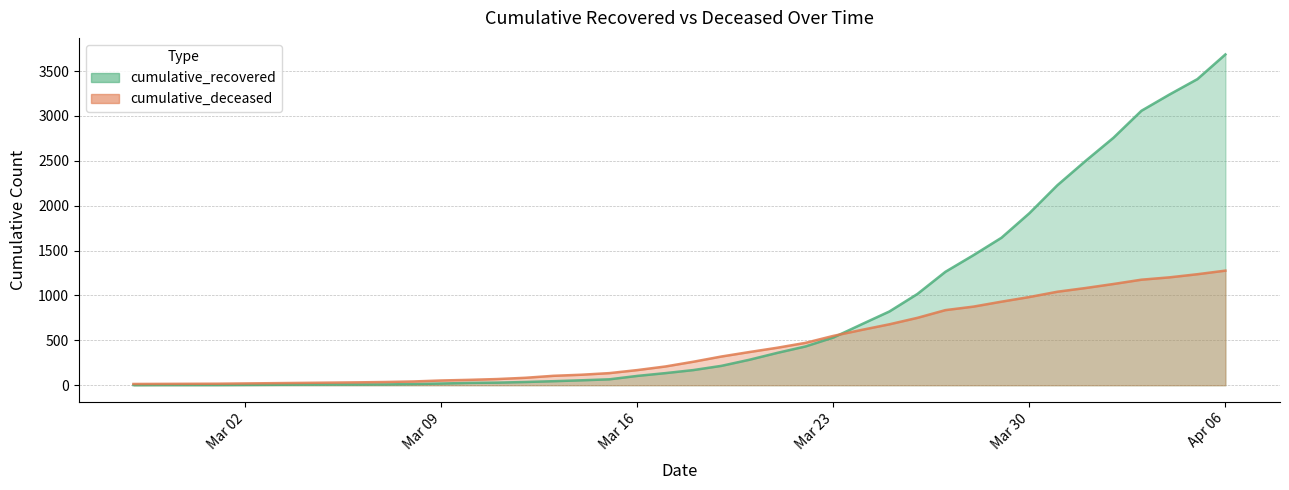

At how many categories does at least one series exceed 957?

12